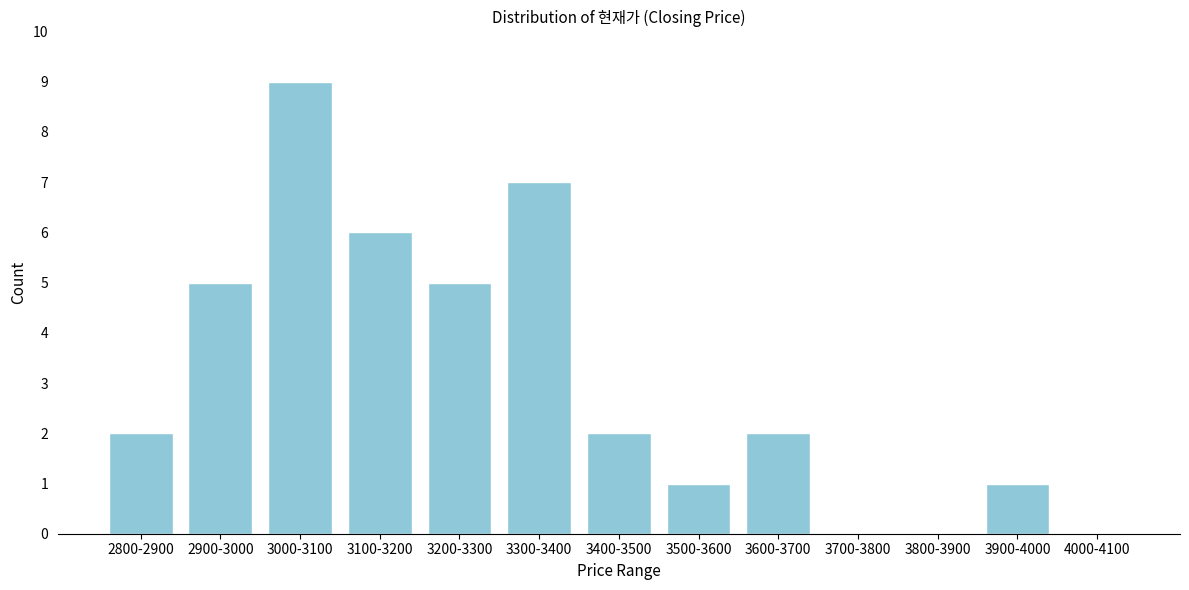

Reading left to right, extract all data points from this chart.

2800-2900=2	2900-3000=5	3000-3100=9	3100-3200=6	3200-3300=5	3300-3400=7	3400-3500=2	3500-3600=1	3600-3700=2	3700-3800=0	3800-3900=0	3900-4000=1	4000-4100=0